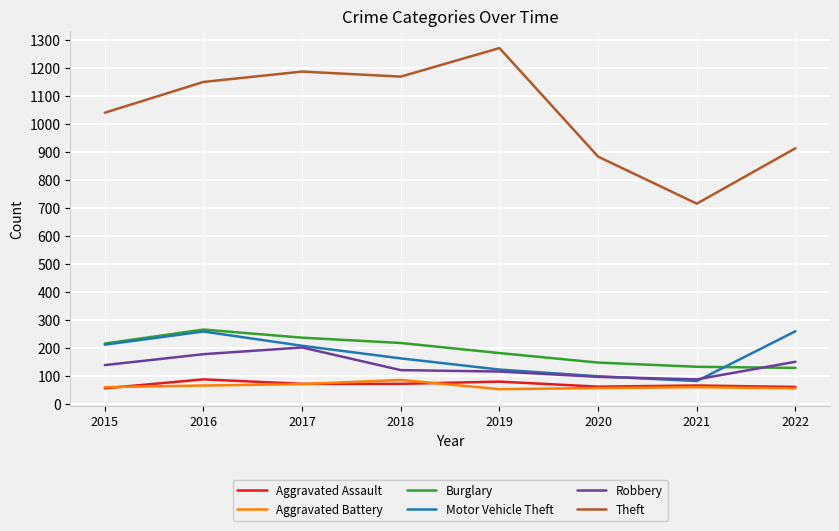

The Burglary series shows 80 at 2017. True or false?

False